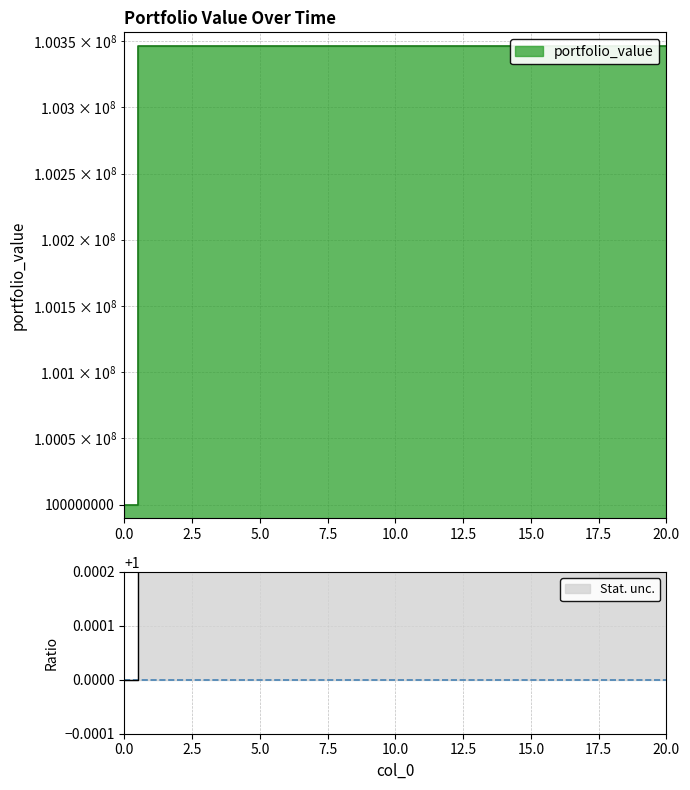

Reading left to right, extract all data points from this chart.

100000000.0	100346737.6	100346737.6	100346737.6	100346737.6	100346737.6	100346737.6	100346737.6	100346737.6	100346737.6	100346737.6	100346737.6	100346737.6	100346737.6	100346737.6	100346737.6	100346737.6	100346737.6	100346737.6	100346737.6	100346737.6